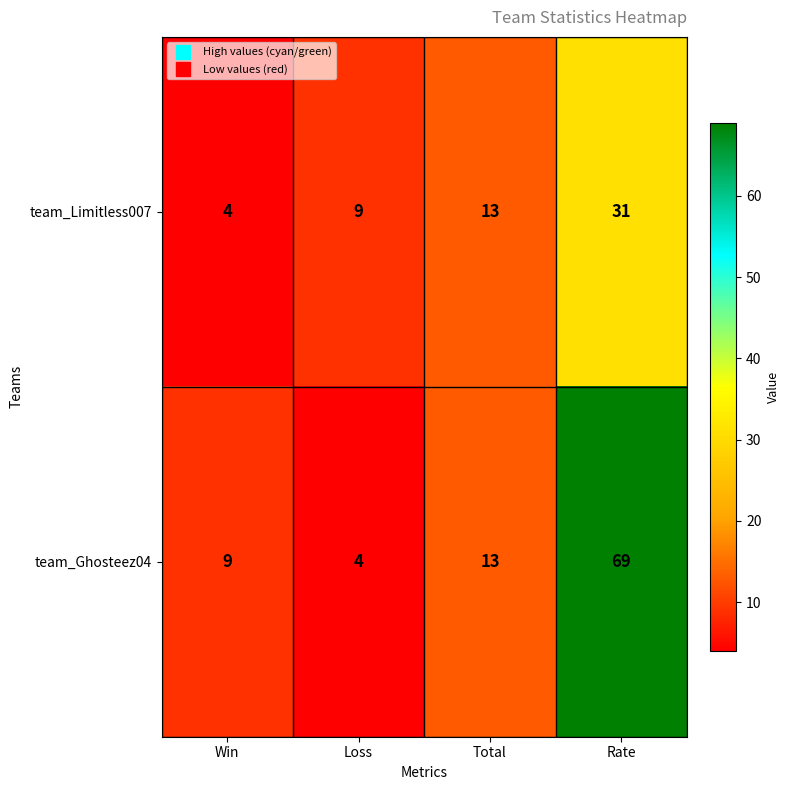

Count the number of data series in this chart.

2